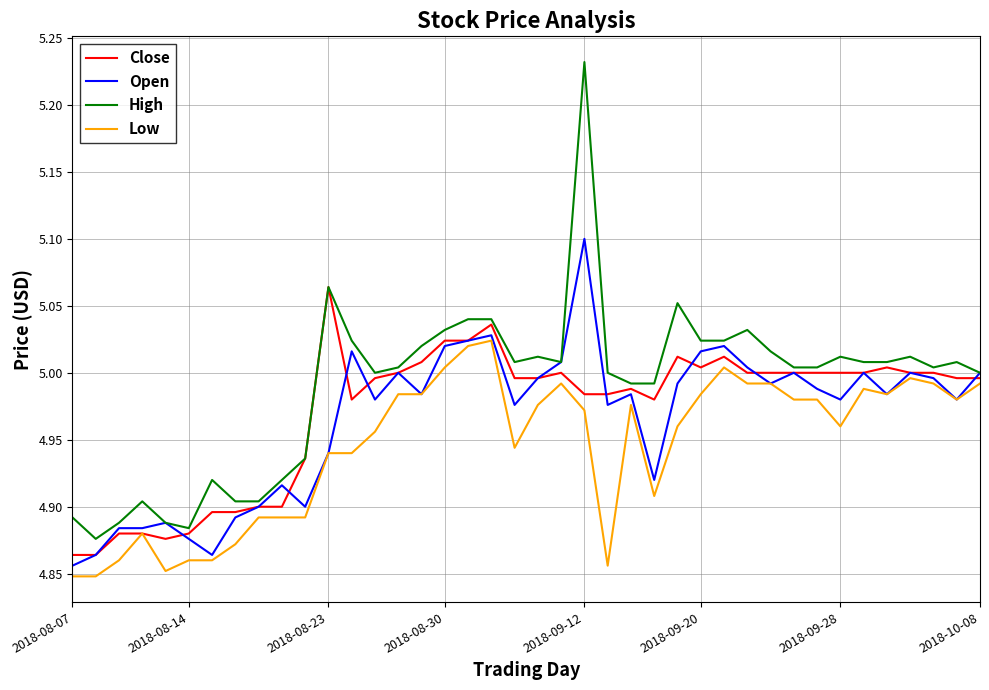

Which series has the largest total across all categories?

High